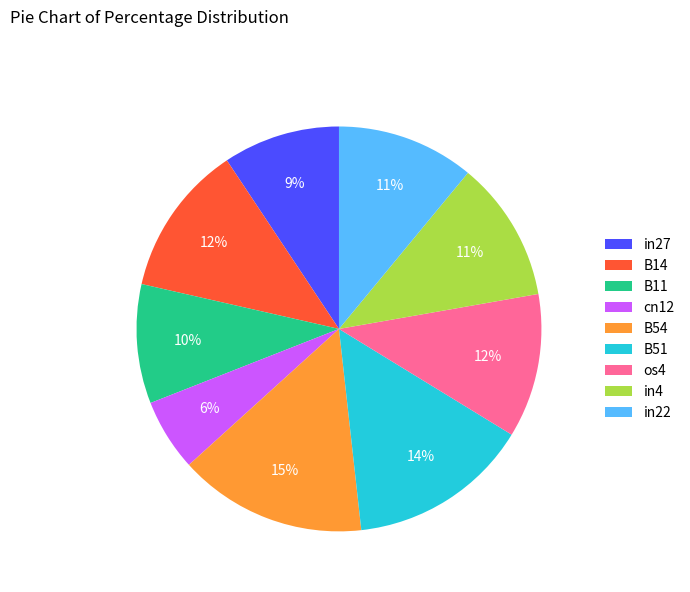

What percentage is the B51 slice, to the nearest percent?

14%